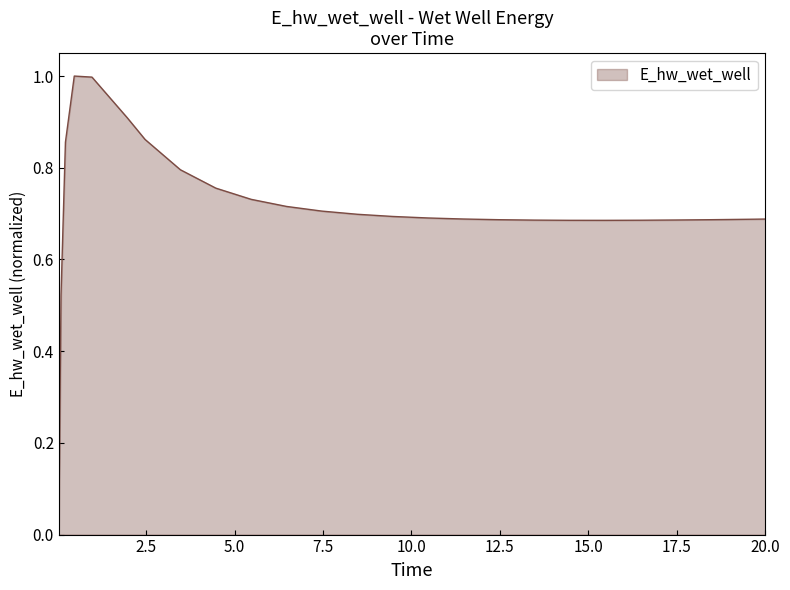

What is the maximum value shown in the chart?

1.0